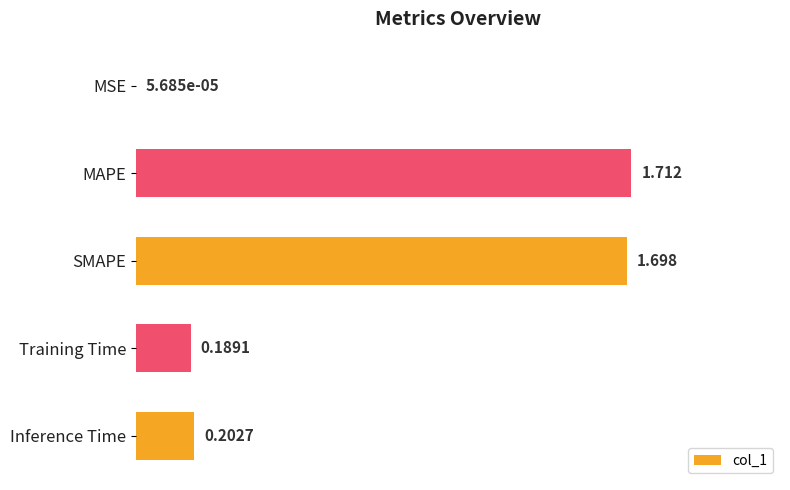

Which has a higher value, MSE or Inference Time?

Inference Time